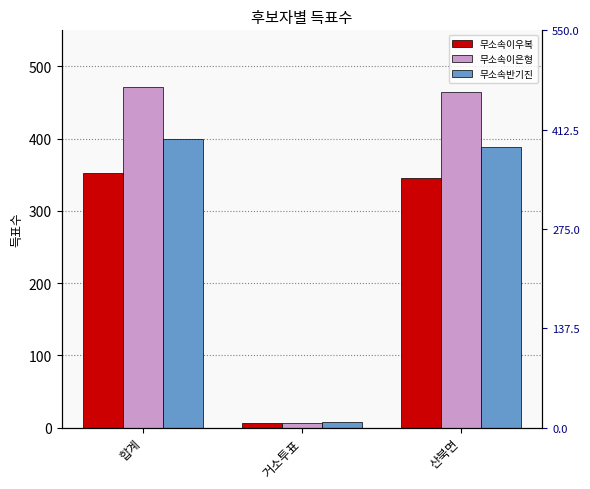

What is the minimum value shown in the chart?

7